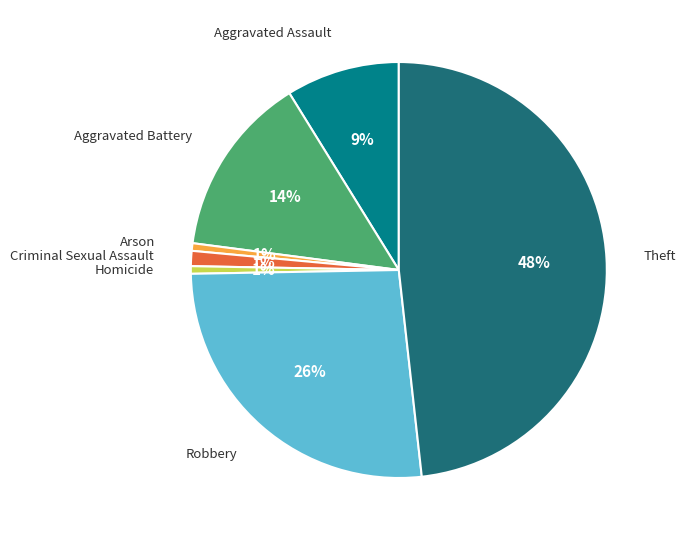

To the nearest percent, what is the average slice percentage?

14%